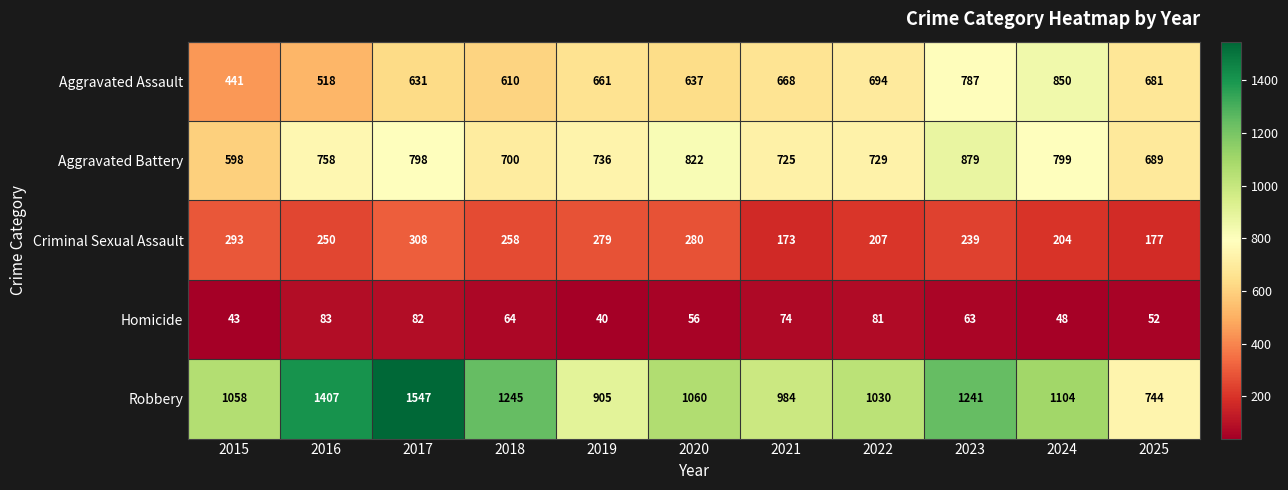

At which category is the sum across all series the highest?

2017